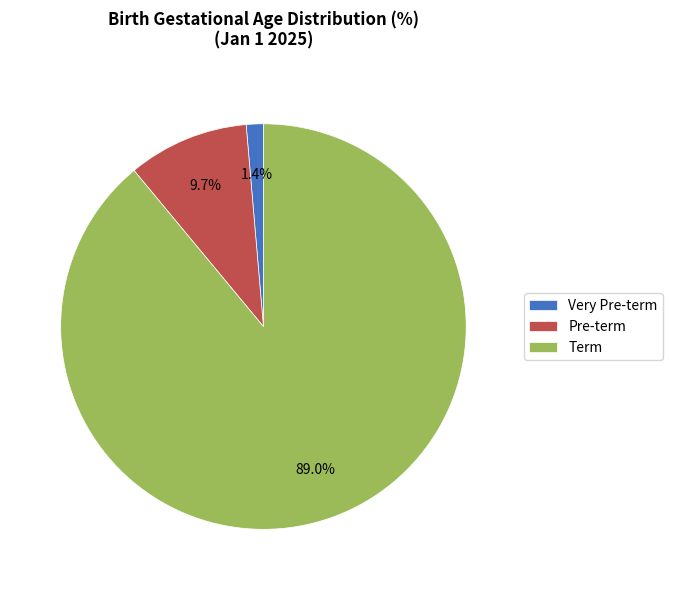

Is Term the majority of the pie?

Yes